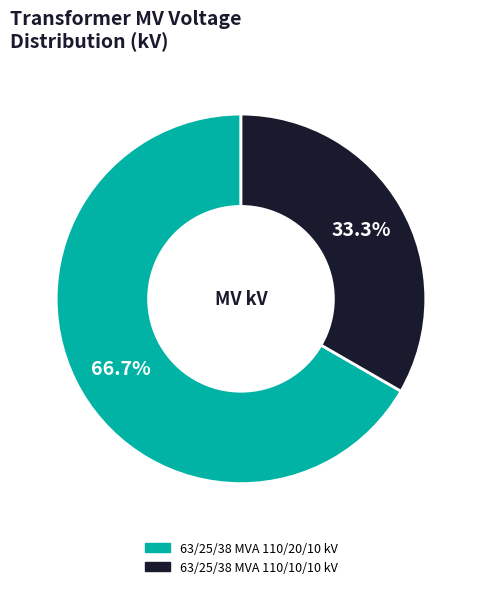

Count the number of slices in the pie.

2